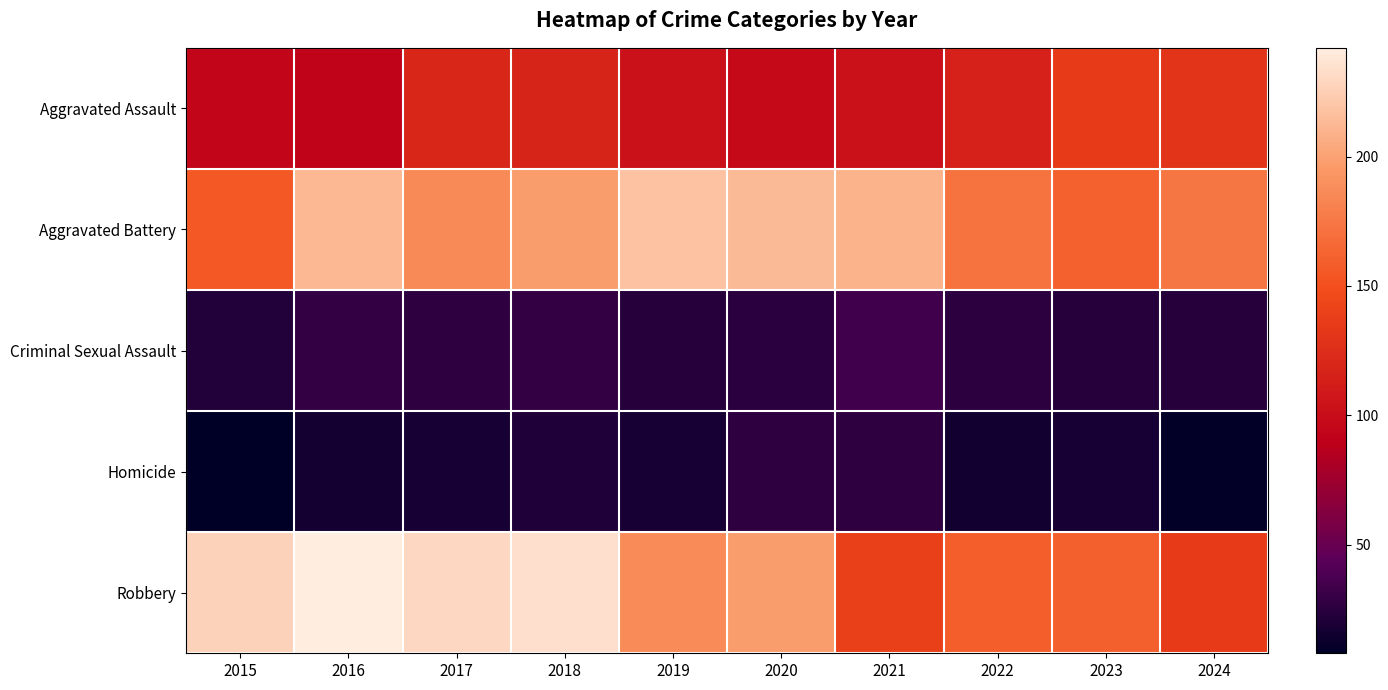

At 2024, list the series in order from smallest to largest.

Homicide, Criminal Sexual Assault, Aggravated Assault, Robbery, Aggravated Battery